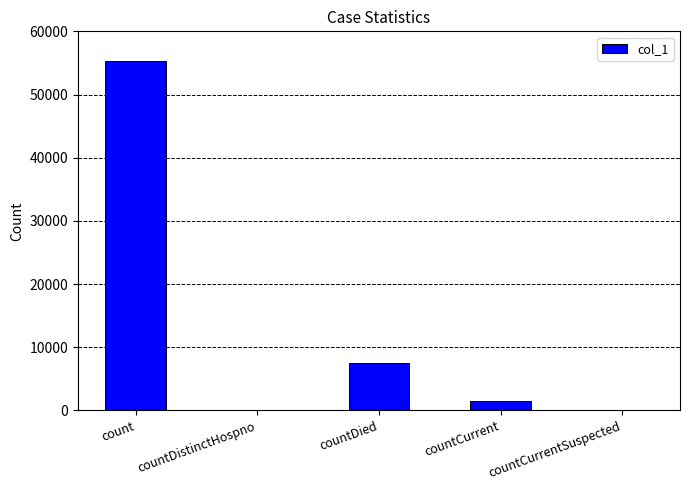

Reading left to right, extract all data points from this chart.

55376	0	7522	1408	0